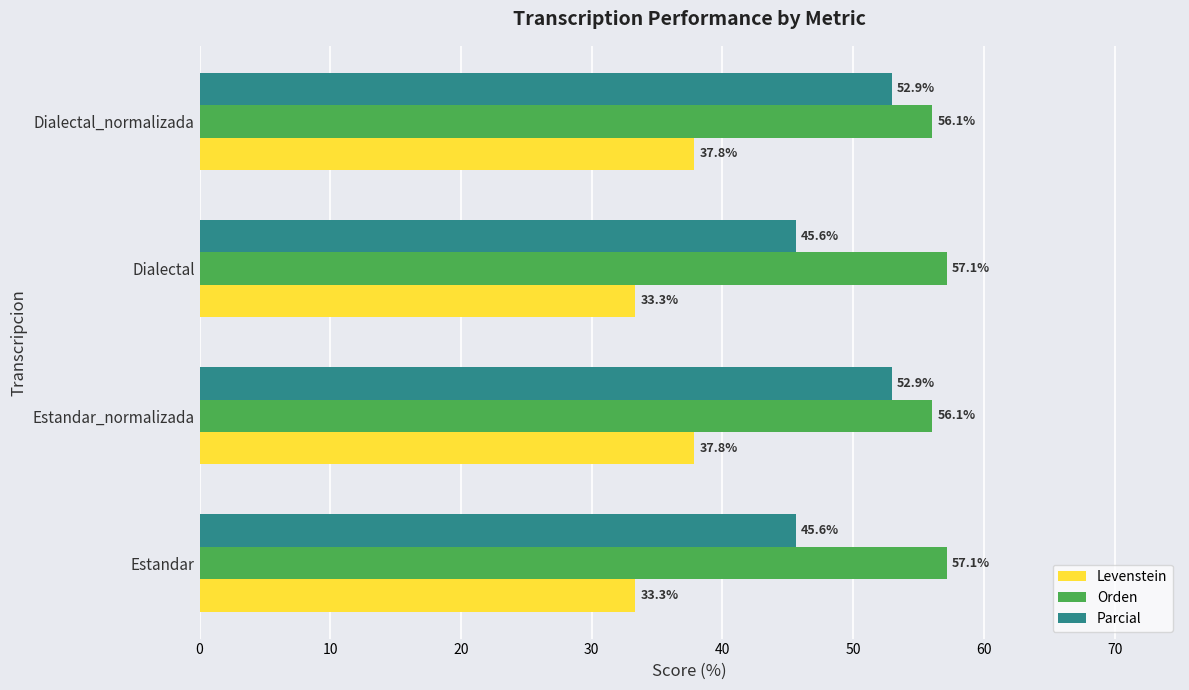

At how many categories does at least one series exceed 51?

4